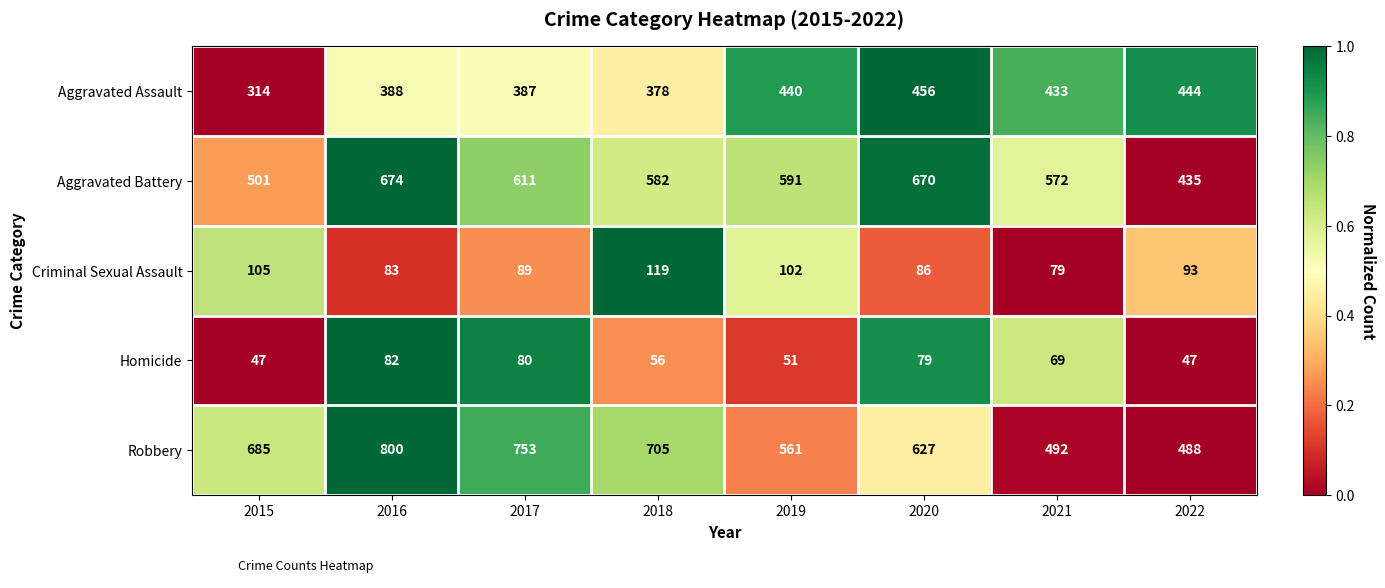

What is the total value across all series at 2020?

1918